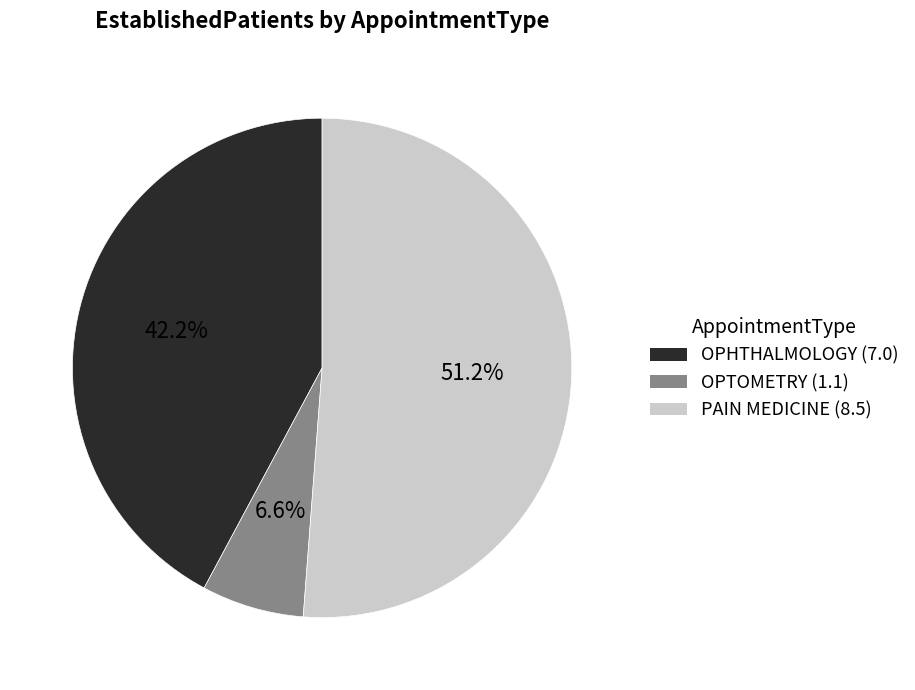

Between PAIN MEDICINE and OPHTHALMOLOGY, which is larger?

PAIN MEDICINE